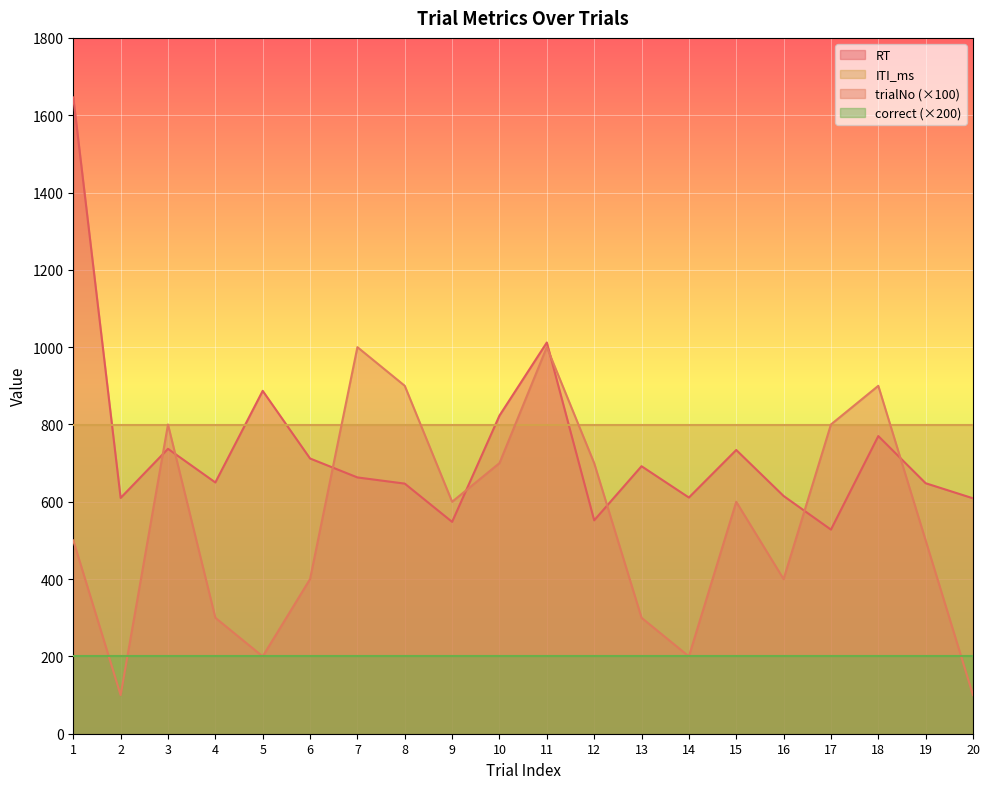

Is the value of trialNo (×100) at 19 greater than the value of correct (×200) at 4?

Yes